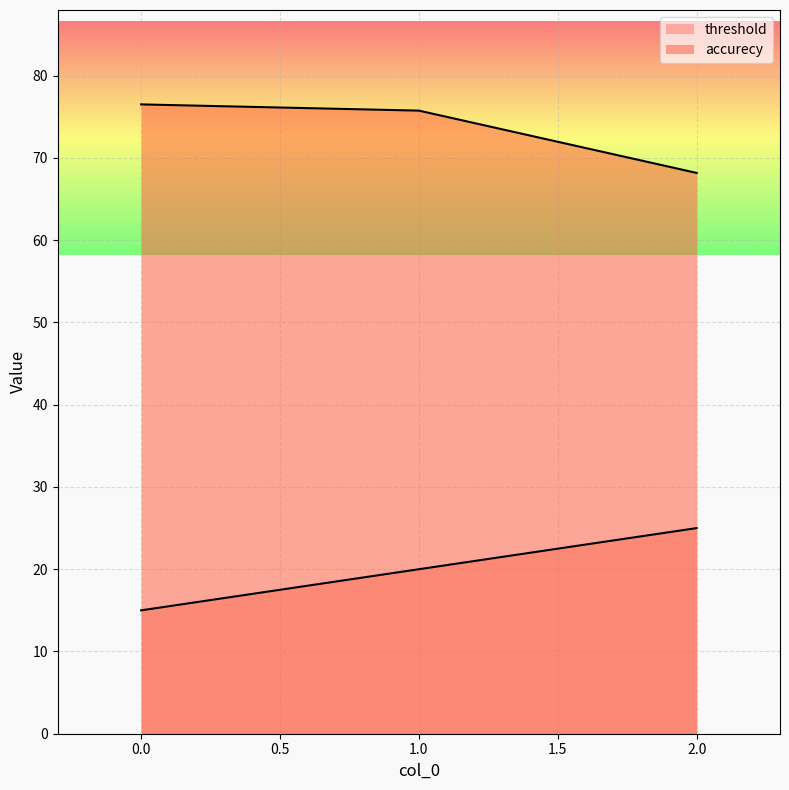

What is the sum of all accurecy values?

220.5